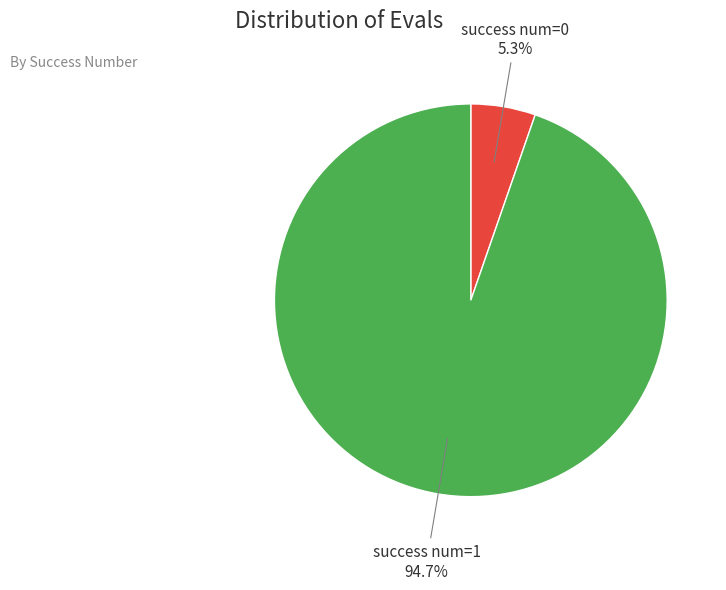

Is there any slice that represents more than half of the pie?

Yes